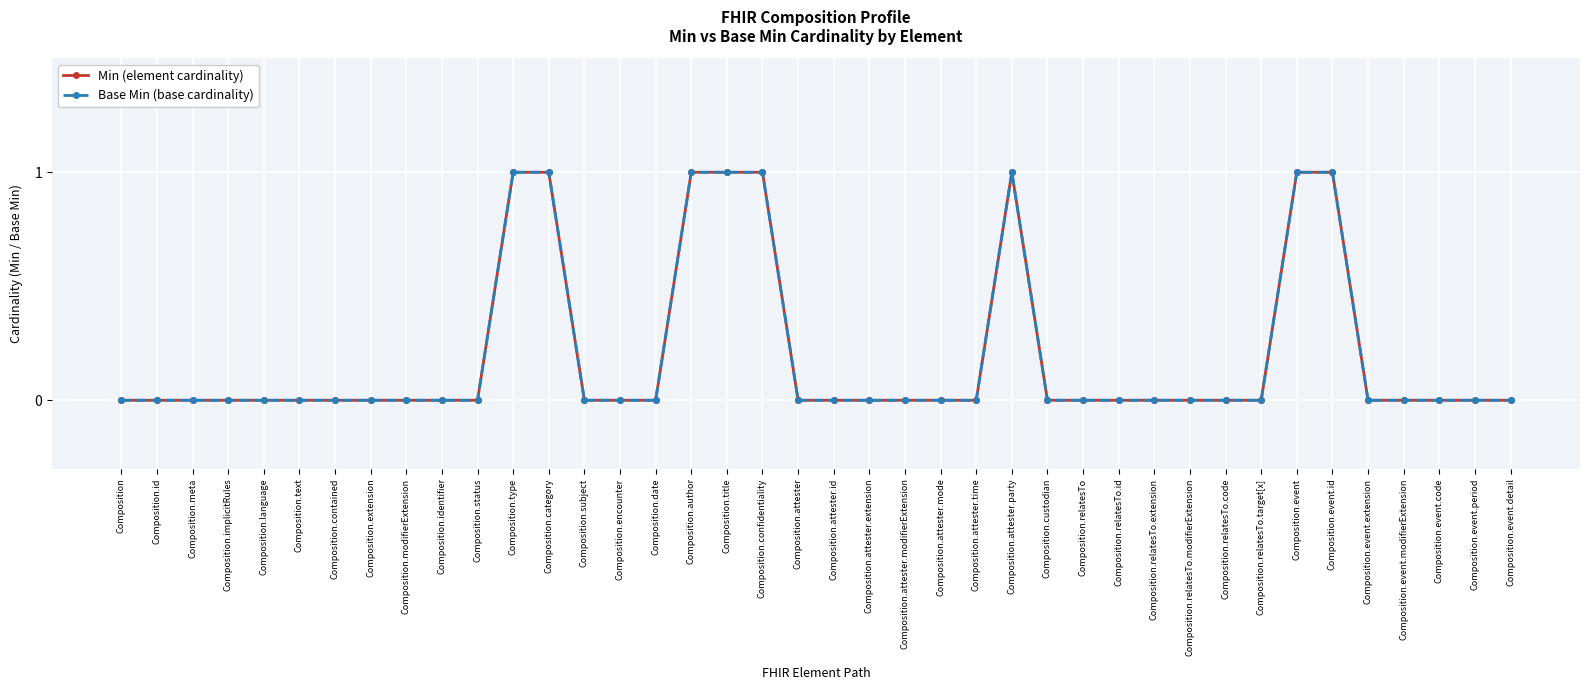

Does the chart have visible grid lines?

Yes